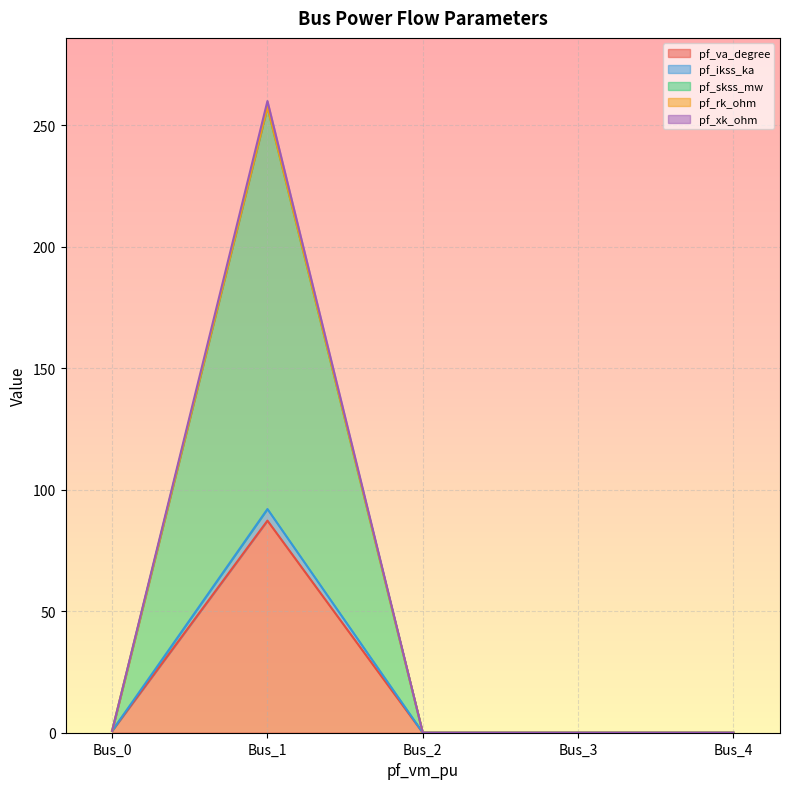

What is the difference between the maximum and minimum values in the pf_va_degree series?

87.3